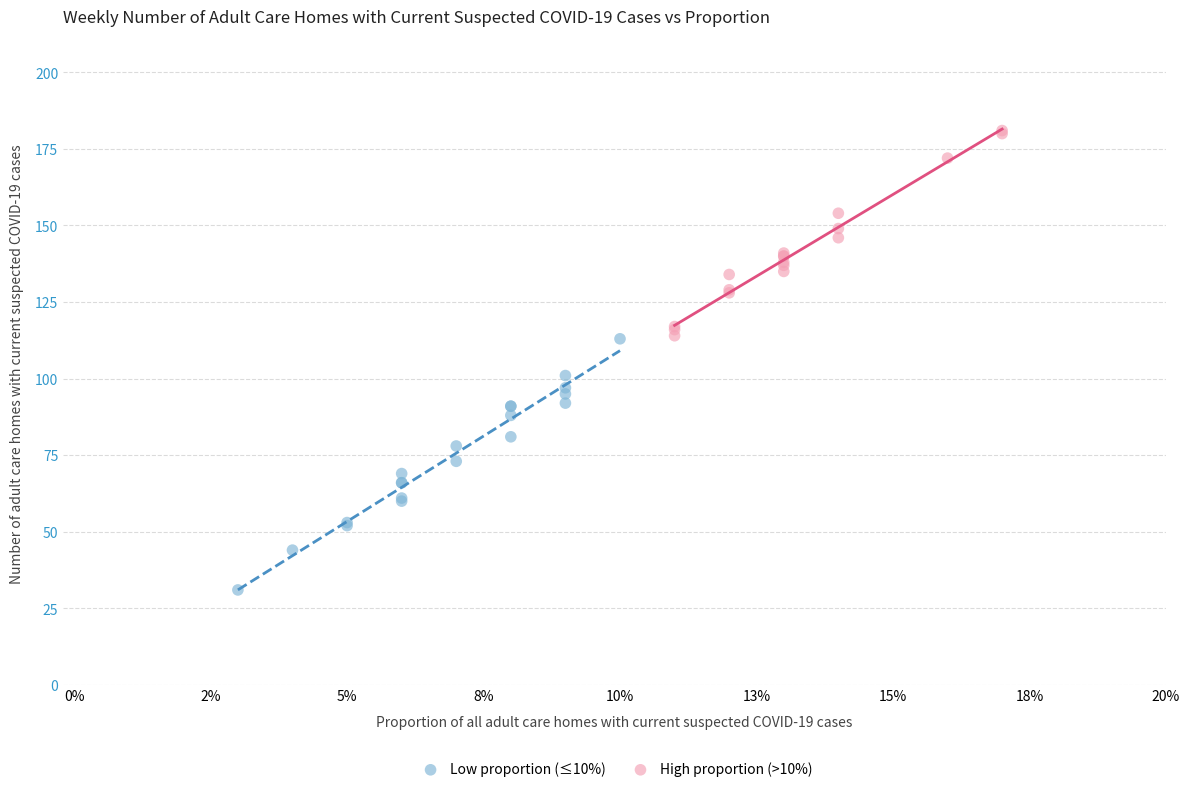

Which series reaches the minimum Y coordinate?

Low proportion (≤10%)